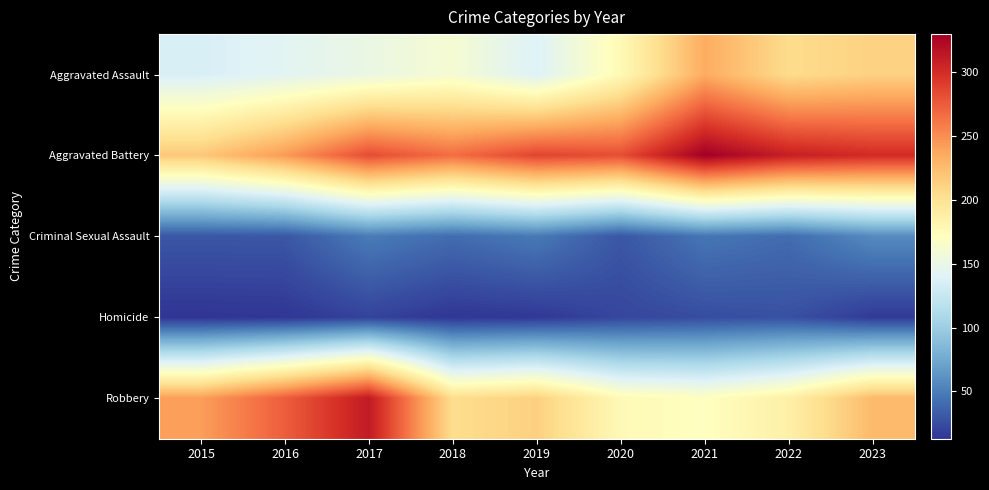

At which category is the sum across all series the highest?

2017